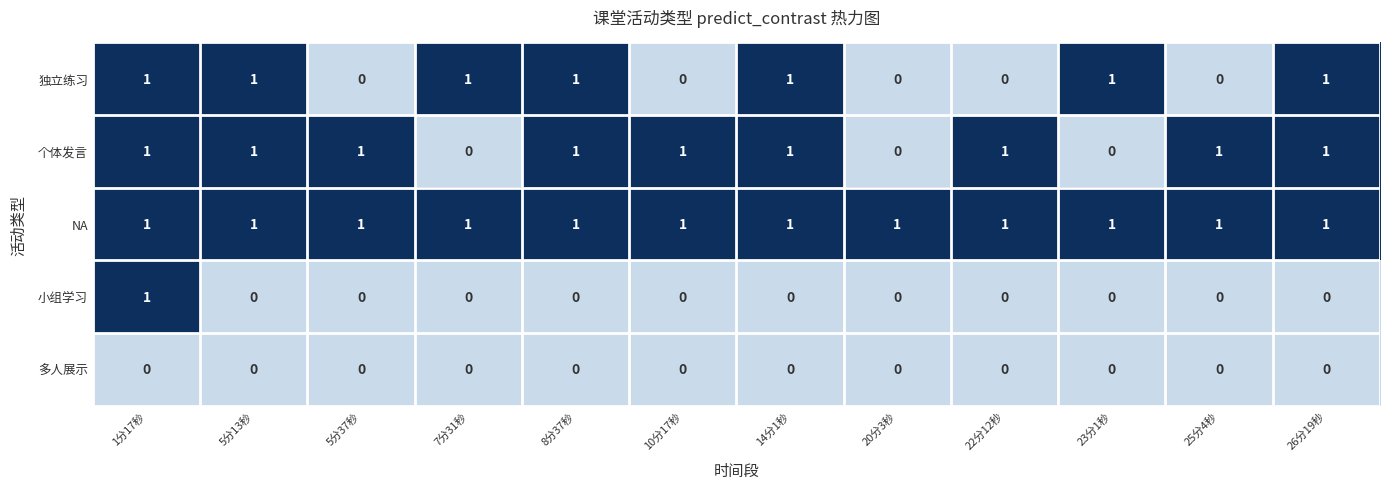

True or false: 个体发言 has a value of 1 at 1分17秒.

True